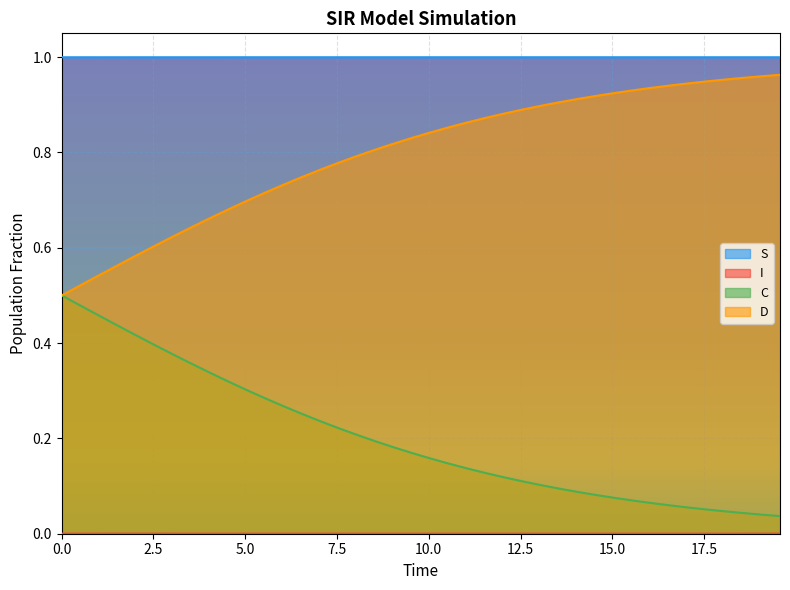

Which series has the largest total across all categories?

S